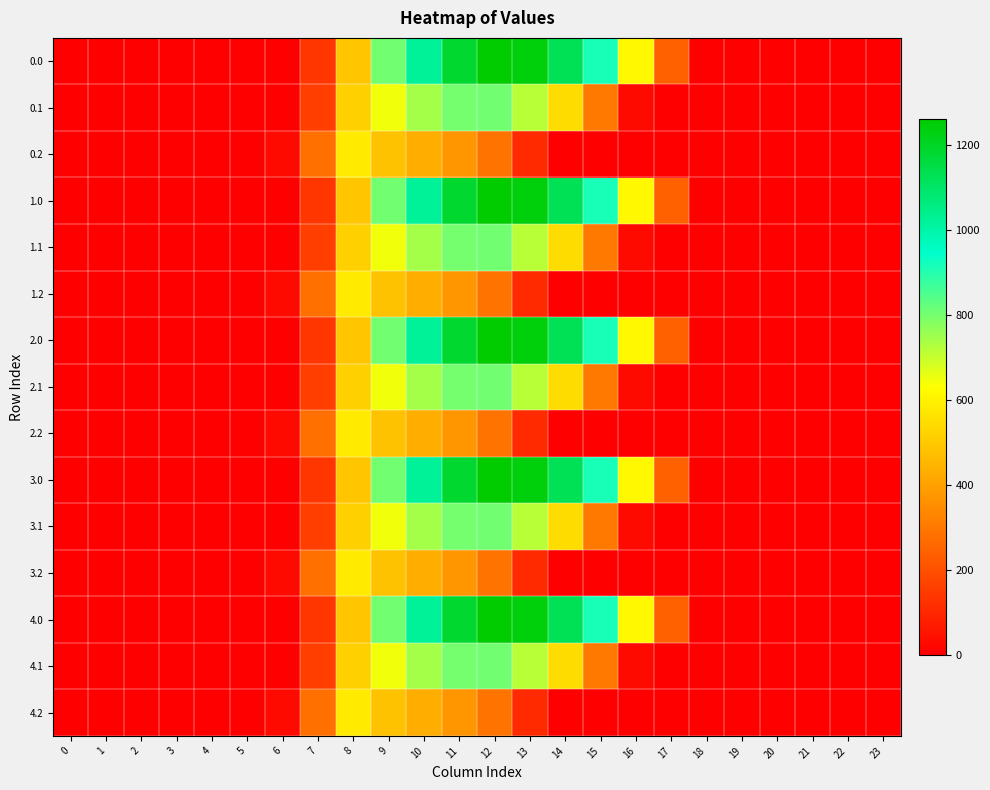

Reading left to right, transcribe all the data shown in this chart.

0.0: 0=0.0	1=0.0	2=0.0	3=0.0	4=0.0	5=0.0	6=0.0	7=134.3	8=489.3	9=804.0	10=1023.2	11=1185.2	12=1261.6	13=1237.4	14=1128.6	15=911.8	16=613.0	17=243.5	18=0.0	19=0.0	20=0.0	21=0.0	22=0.0	23=0.0
0.1: 0=0.0	1=0.0	2=0.0	3=0.0	4=0.0	5=0.0	6=0.0	7=153.2	8=514.8	9=646.9	10=742.1	11=800.2	12=806.9	13=715.3	14=544.1	15=301.4	16=26.8	17=0.0	18=0.0	19=0.0	20=0.0	21=0.0	22=0.0	23=0.0
0.2: 0=0.0	1=0.0	2=0.0	3=0.0	4=0.0	5=0.0	6=29.3	7=276.9	8=576.6	9=480.7	10=430.5	11=374.4	12=289.5	13=107.8	14=0.0	15=0.0	16=0.0	17=0.0	18=0.0	19=0.0	20=0.0	21=0.0	22=0.0	23=0.0
1.0: 0=0.0	1=0.0	2=0.0	3=0.0	4=0.0	5=0.0	6=0.0	7=134.3	8=489.3	9=804.0	10=1023.2	11=1185.2	12=1261.6	13=1237.4	14=1128.6	15=911.8	16=613.0	17=243.5	18=0.0	19=0.0	20=0.0	21=0.0	22=0.0	23=0.0
1.1: 0=0.0	1=0.0	2=0.0	3=0.0	4=0.0	5=0.0	6=0.0	7=153.2	8=514.8	9=646.9	10=742.1	11=800.2	12=806.9	13=715.3	14=544.1	15=301.4	16=26.8	17=0.0	18=0.0	19=0.0	20=0.0	21=0.0	22=0.0	23=0.0
1.2: 0=0.0	1=0.0	2=0.0	3=0.0	4=0.0	5=0.0	6=29.3	7=276.9	8=576.6	9=480.7	10=430.5	11=374.4	12=289.5	13=107.8	14=0.0	15=0.0	16=0.0	17=0.0	18=0.0	19=0.0	20=0.0	21=0.0	22=0.0	23=0.0
2.0: 0=0.0	1=0.0	2=0.0	3=0.0	4=0.0	5=0.0	6=0.0	7=134.3	8=489.3	9=804.0	10=1023.2	11=1185.2	12=1261.6	13=1237.4	14=1128.6	15=911.8	16=613.0	17=243.5	18=0.0	19=0.0	20=0.0	21=0.0	22=0.0	23=0.0
2.1: 0=0.0	1=0.0	2=0.0	3=0.0	4=0.0	5=0.0	6=0.0	7=153.2	8=514.8	9=646.9	10=742.1	11=800.2	12=806.9	13=715.3	14=544.1	15=301.4	16=26.8	17=0.0	18=0.0	19=0.0	20=0.0	21=0.0	22=0.0	23=0.0
2.2: 0=0.0	1=0.0	2=0.0	3=0.0	4=0.0	5=0.0	6=29.3	7=276.9	8=576.6	9=480.7	10=430.5	11=374.4	12=289.5	13=107.8	14=0.0	15=0.0	16=0.0	17=0.0	18=0.0	19=0.0	20=0.0	21=0.0	22=0.0	23=0.0
3.0: 0=0.0	1=0.0	2=0.0	3=0.0	4=0.0	5=0.0	6=0.0	7=134.3	8=489.3	9=804.0	10=1023.2	11=1185.2	12=1261.6	13=1237.4	14=1128.6	15=911.8	16=613.0	17=243.5	18=0.0	19=0.0	20=0.0	21=0.0	22=0.0	23=0.0
3.1: 0=0.0	1=0.0	2=0.0	3=0.0	4=0.0	5=0.0	6=0.0	7=153.2	8=514.8	9=646.9	10=742.1	11=800.2	12=806.9	13=715.3	14=544.1	15=301.4	16=26.8	17=0.0	18=0.0	19=0.0	20=0.0	21=0.0	22=0.0	23=0.0
3.2: 0=0.0	1=0.0	2=0.0	3=0.0	4=0.0	5=0.0	6=29.3	7=276.9	8=576.6	9=480.7	10=430.5	11=374.4	12=289.5	13=107.8	14=0.0	15=0.0	16=0.0	17=0.0	18=0.0	19=0.0	20=0.0	21=0.0	22=0.0	23=0.0
4.0: 0=0.0	1=0.0	2=0.0	3=0.0	4=0.0	5=0.0	6=0.0	7=134.3	8=489.3	9=804.0	10=1023.2	11=1185.2	12=1261.6	13=1237.4	14=1128.6	15=911.8	16=613.0	17=243.5	18=0.0	19=0.0	20=0.0	21=0.0	22=0.0	23=0.0
4.1: 0=0.0	1=0.0	2=0.0	3=0.0	4=0.0	5=0.0	6=0.0	7=153.2	8=514.8	9=646.9	10=742.1	11=800.2	12=806.9	13=715.3	14=544.1	15=301.4	16=26.8	17=0.0	18=0.0	19=0.0	20=0.0	21=0.0	22=0.0	23=0.0
4.2: 0=0.0	1=0.0	2=0.0	3=0.0	4=0.0	5=0.0	6=29.3	7=276.9	8=576.6	9=480.7	10=430.5	11=374.4	12=289.5	13=107.8	14=0.0	15=0.0	16=0.0	17=0.0	18=0.0	19=0.0	20=0.0	21=0.0	22=0.0	23=0.0